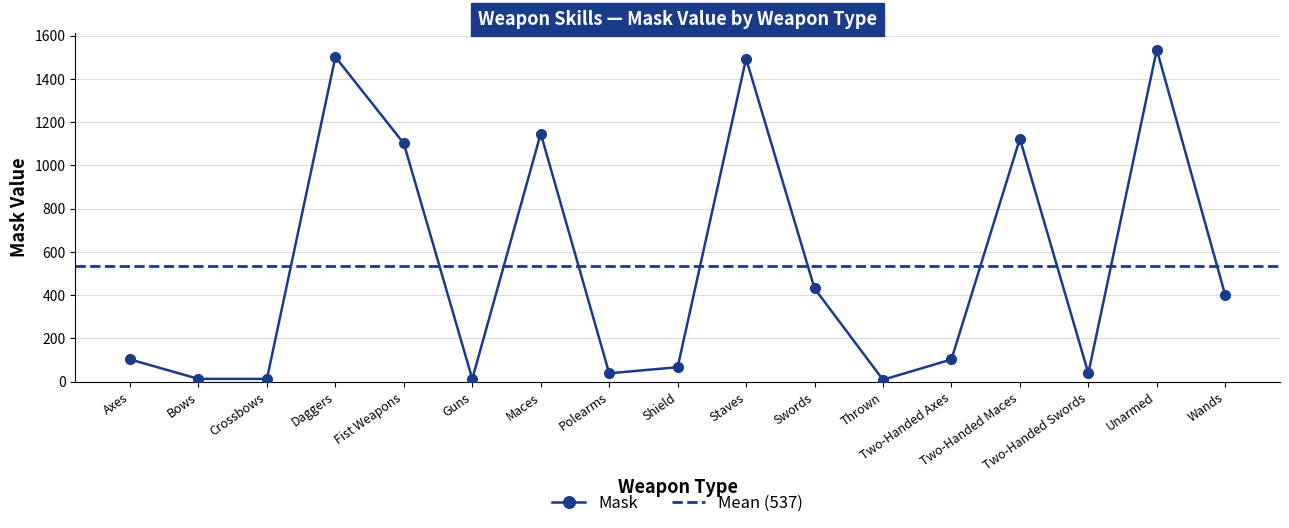

How many interior local valleys (lower than both neighbors) does the data have?

4